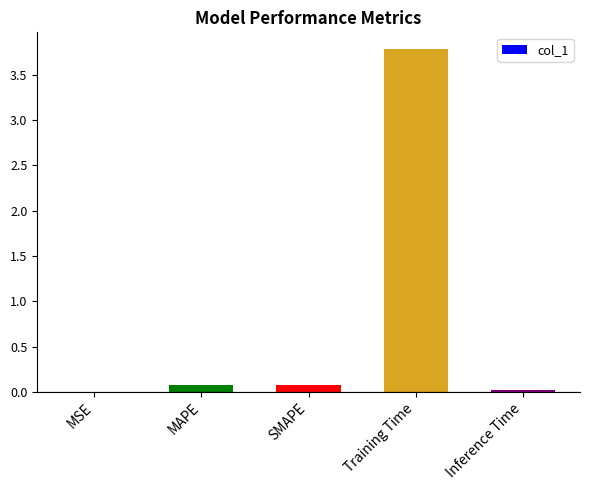

Is it true that the value at Training Time is 3.8?

True